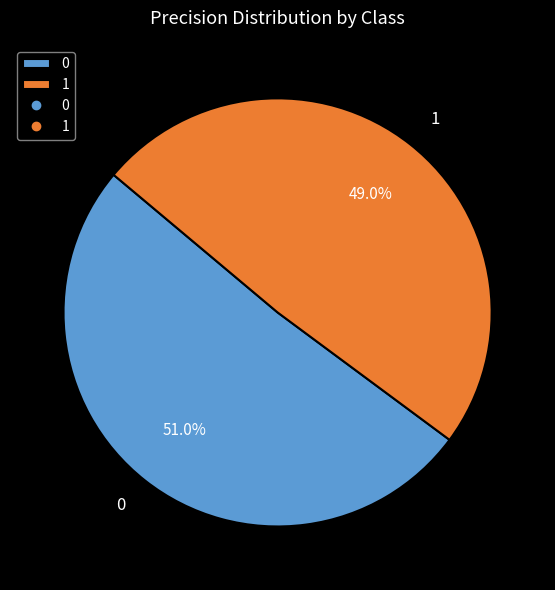

Is there any slice that represents more than half of the pie?

Yes